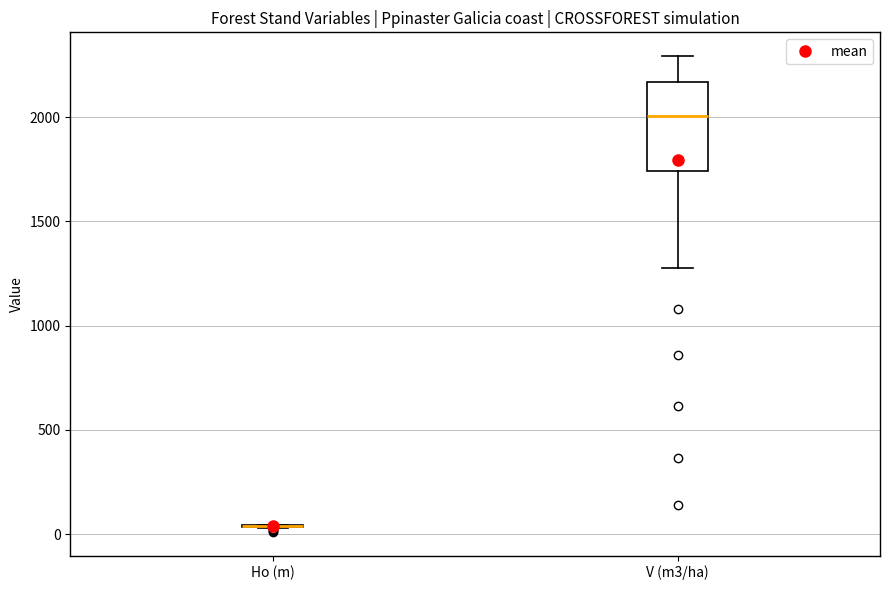

Reading left to right, read every box against the y-axis: the position of its median line, the range the box covers, and the ends of its whiskers. The values are not printed on the chart, so give them approximately, as read against the axis.

Ho (m): box collapsed to a line at 50, whiskers 50 to 50
V (m3/ha): median 2000, box 1750 to 2150, whiskers 1300 to 2300